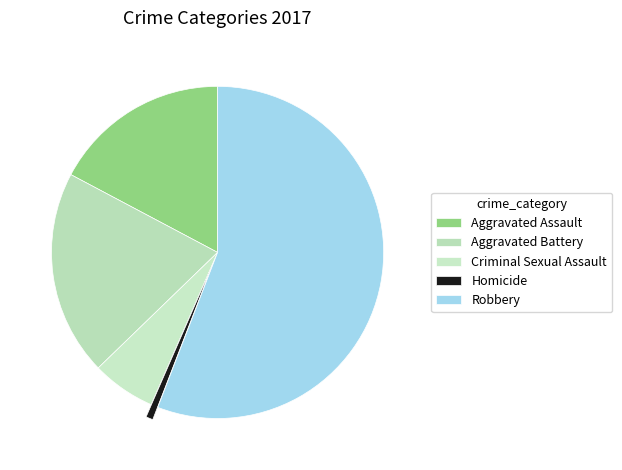

Between Criminal Sexual Assault and Aggravated Assault, which is larger?

Aggravated Assault